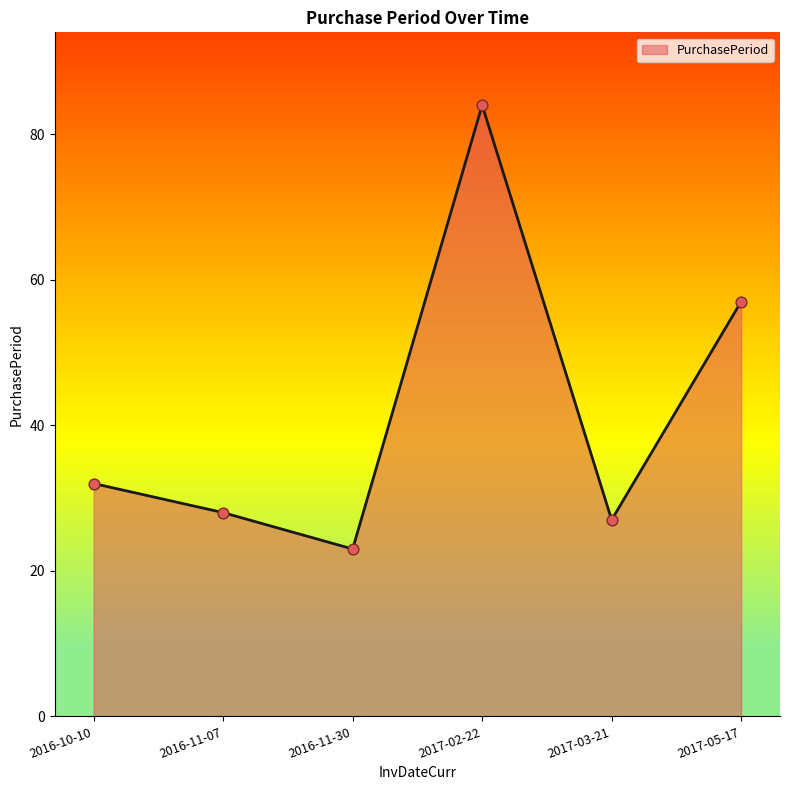

What is the change in value from 2016-10-10 to 2016-11-30?

-9